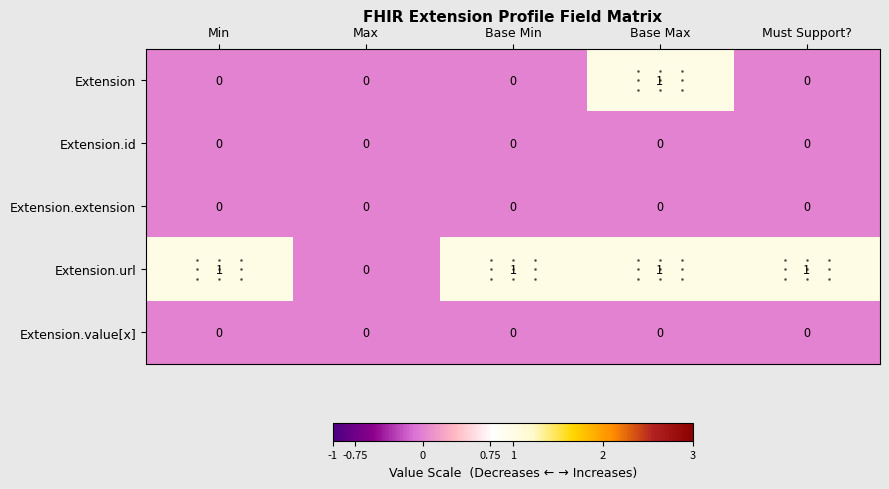

Count the Extension.url values in the range 1 to 2.

4